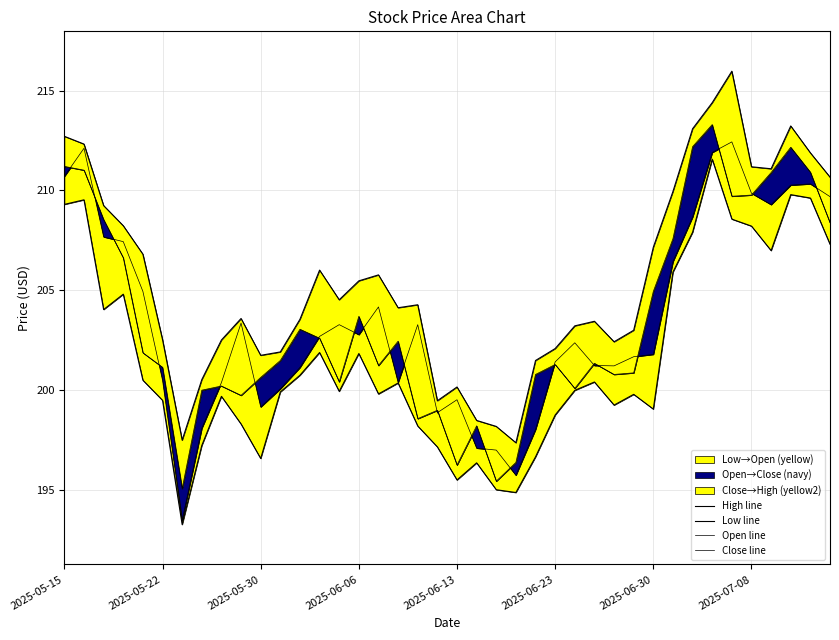

Reading left to right, what are all the values shown in this chart?

High line: 212.7	212.3	209.2	208.2	206.8	202.5	197.5	200.5	202.5	203.6	201.7	201.9	203.5	206.0	204.5	205.5	205.8	204.1	204.3	199.5	200.1	198.5	198.2	197.3	201.5	202.1	203.2	203.4	202.4	203.0	207.2	210.0	213.1	214.4	216.0	211.2	211.1	213.2	211.9	210.7
Low line: 209.3	209.5	204.0	204.8	200.5	199.5	193.2	197.2	199.7	198.3	196.6	199.9	200.7	201.9	199.9	201.8	199.8	200.3	198.2	197.1	195.5	196.3	195.0	194.8	196.6	198.7	200.0	200.4	199.2	199.8	199.0	205.9	207.9	211.6	208.6	208.2	207.0	209.8	209.6	207.3
Open line: 210.7	212.1	207.7	207.4	204.9	200.5	193.5	198.1	200.4	203.3	199.1	200.1	201.1	202.7	203.3	202.8	204.2	200.4	203.3	198.9	199.5	197.1	197.0	195.7	198.0	201.4	202.4	201.2	201.2	201.7	201.8	206.4	208.7	211.9	212.4	209.9	209.3	210.3	210.3	209.7
Close line: 211.2	211.0	208.5	206.6	201.9	201.1	195.0	200.0	200.2	199.7	200.6	201.5	203.0	202.6	200.4	203.7	201.2	202.4	198.6	199.0	196.2	198.2	195.4	196.4	200.8	201.3	200.1	201.3	200.8	200.9	204.9	207.6	212.2	213.3	209.7	209.8	210.9	212.2	210.9	208.4